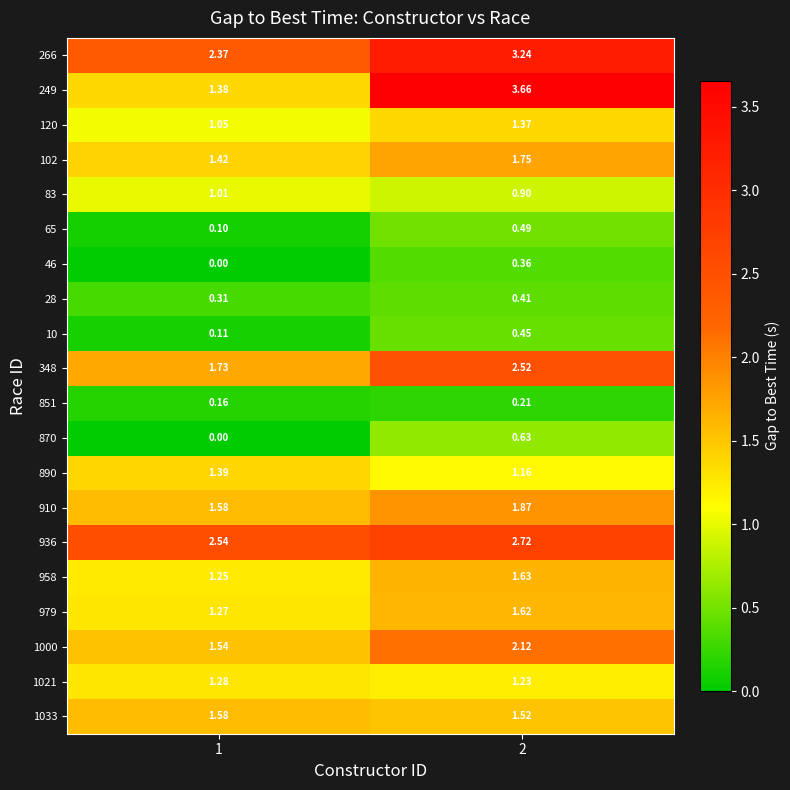

How many series are shown in this chart?

20